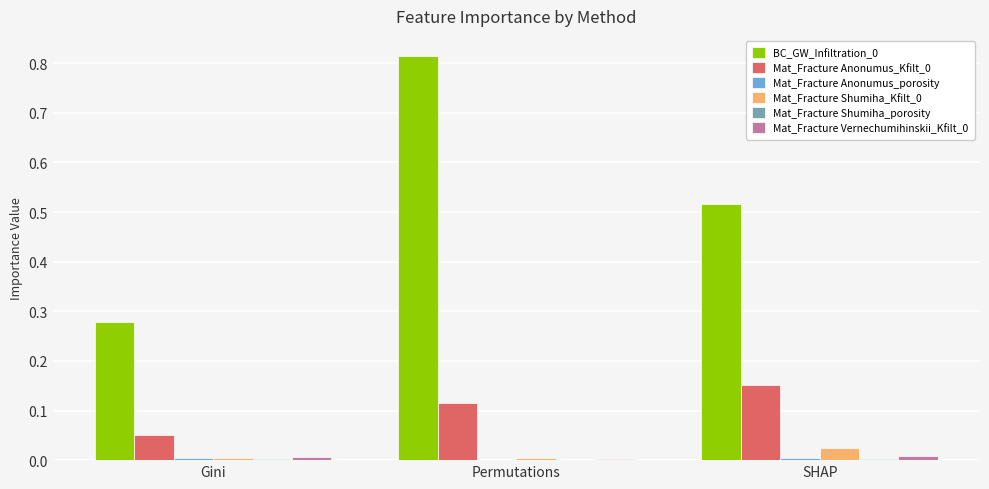

At which category is the sum across all series the highest?

Permutations